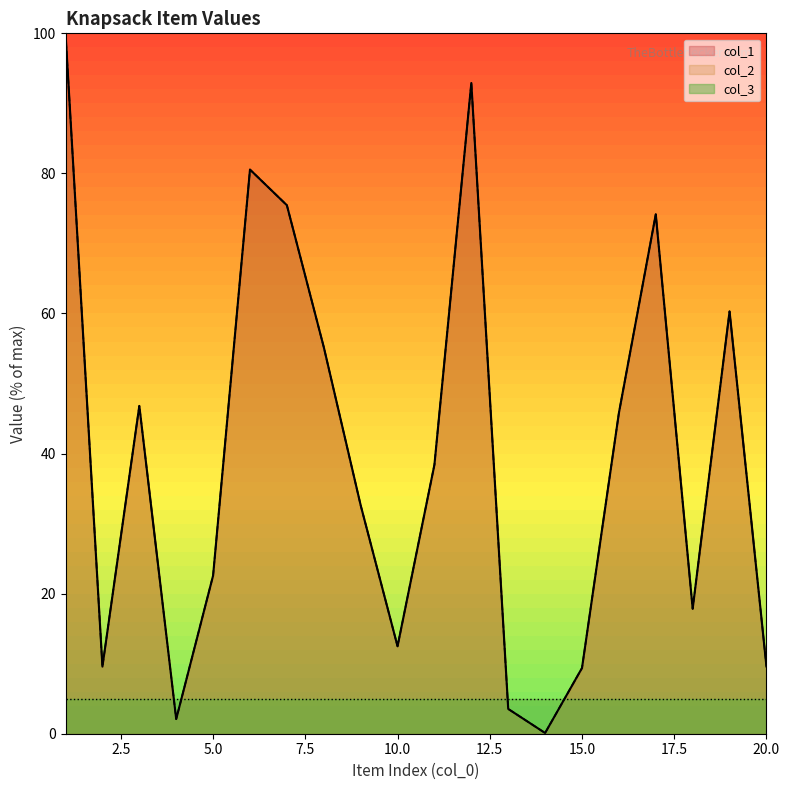

At which category is the sum across all series the highest?

1